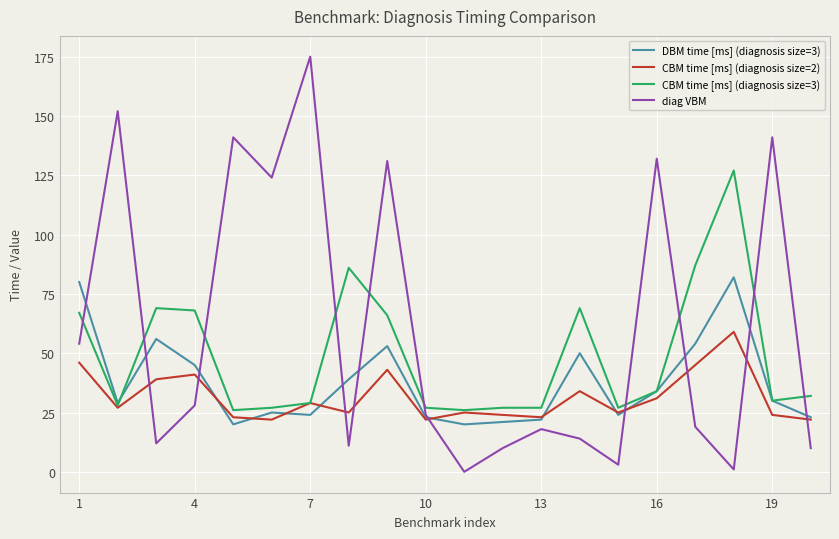

Which series has the largest range (max minus min)?

diag VBM